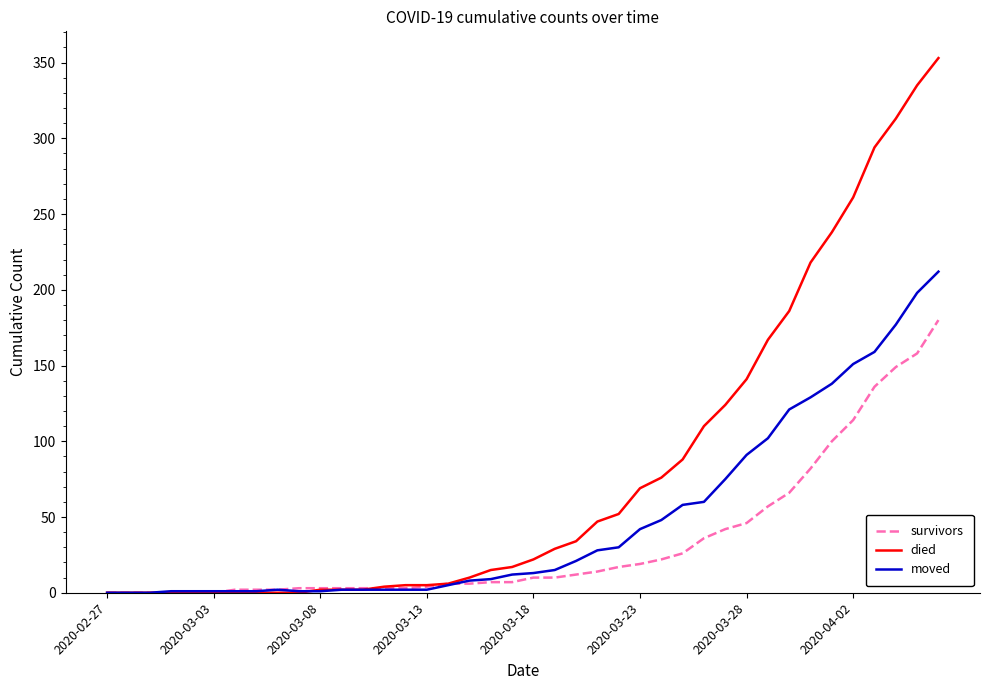

Which series has the widest spread of values?

died